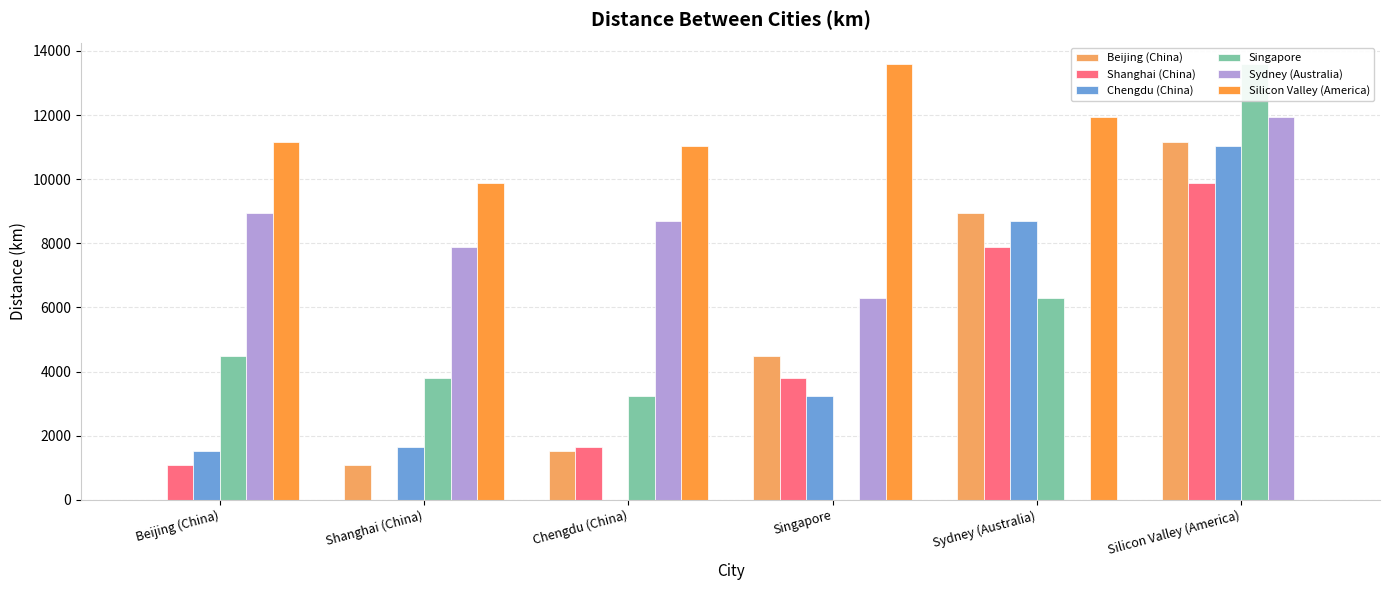

At Beijing (China), list the series in order from largest to smallest.

Silicon Valley (America), Sydney (Australia), Singapore, Chengdu (China), Shanghai (China), Beijing (China)